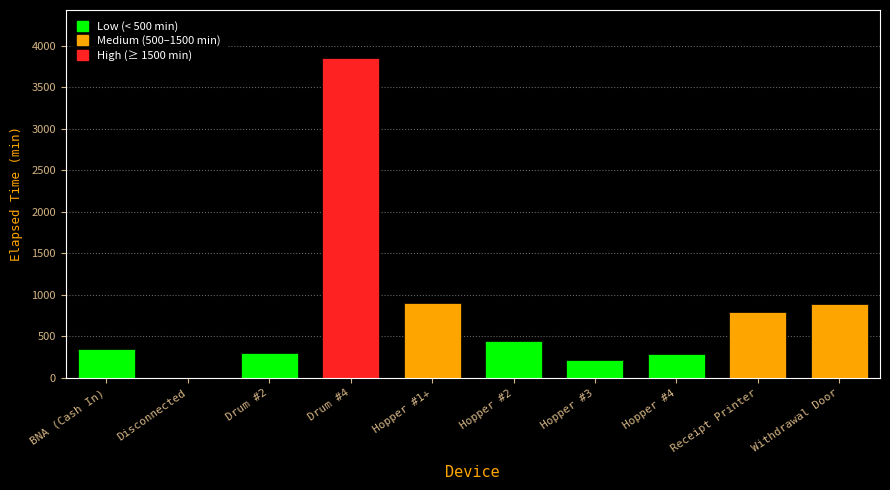

At which label is the value closest to 1927?

Hopper #1+